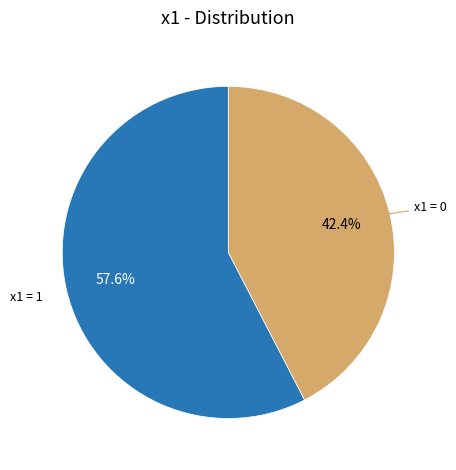

Does x1 = 0 represent more than half of the total?

No